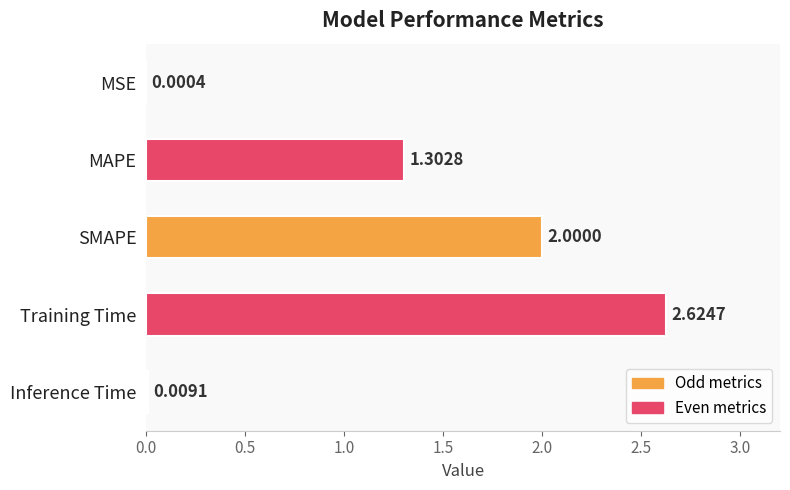

Which has a higher value, SMAPE or MSE?

SMAPE